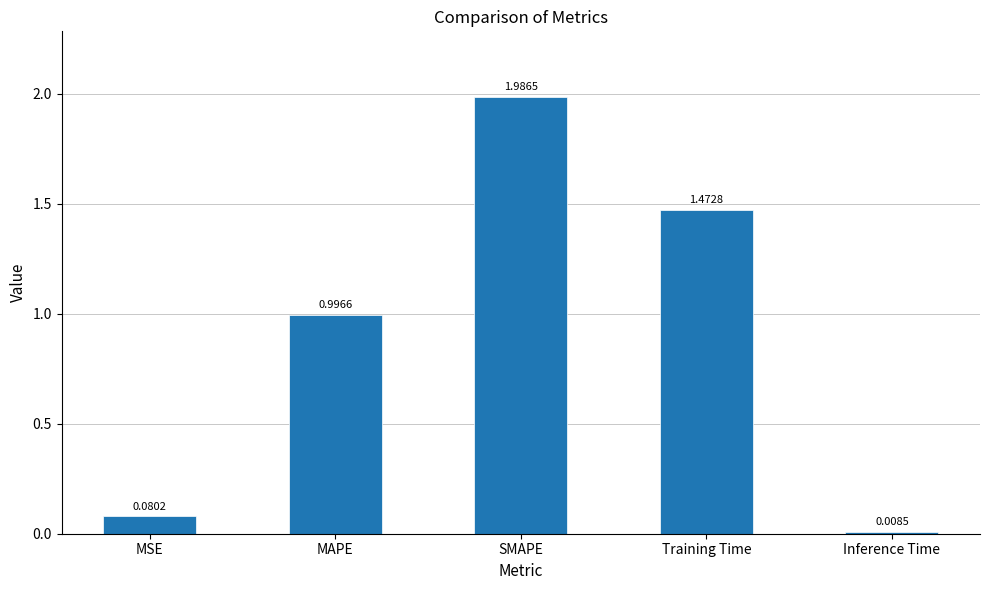

What position from the left is MAPE?

2